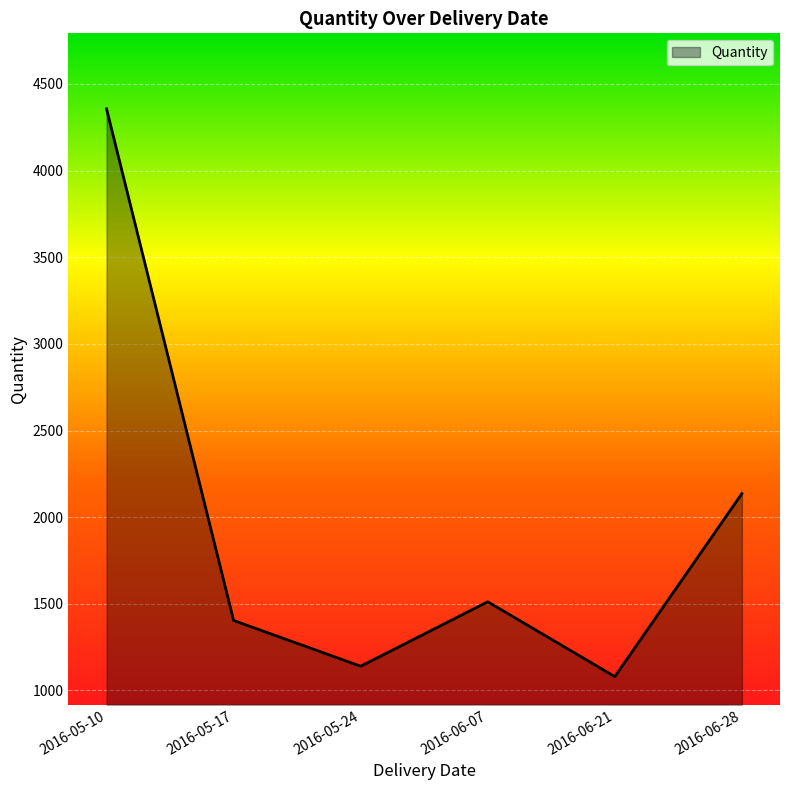

Reading left to right, what are all the values shown in this chart?

4356	1404	1140	1512	1080	2136